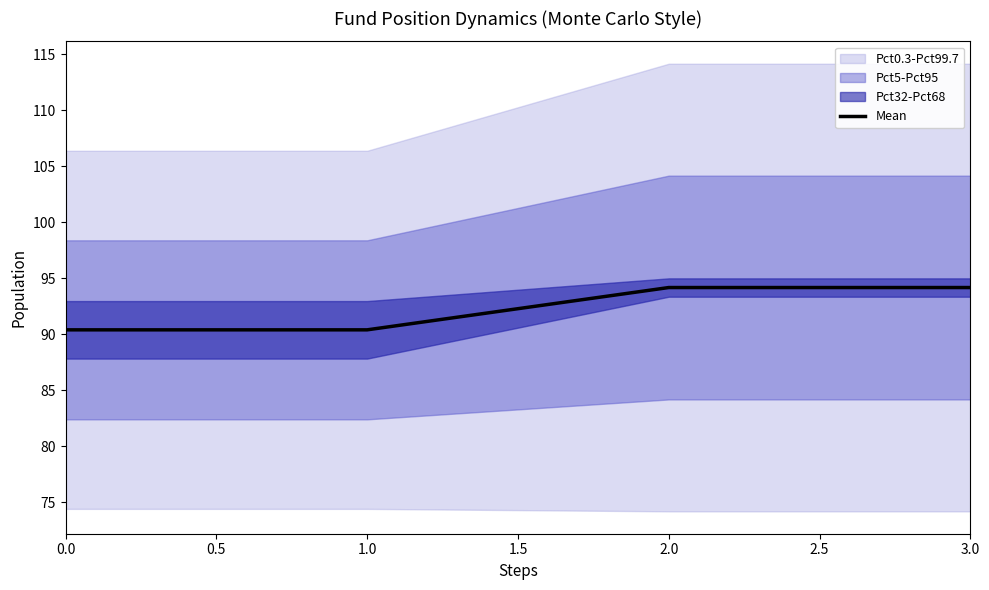

What is the highest value of the Mean series?

94.2